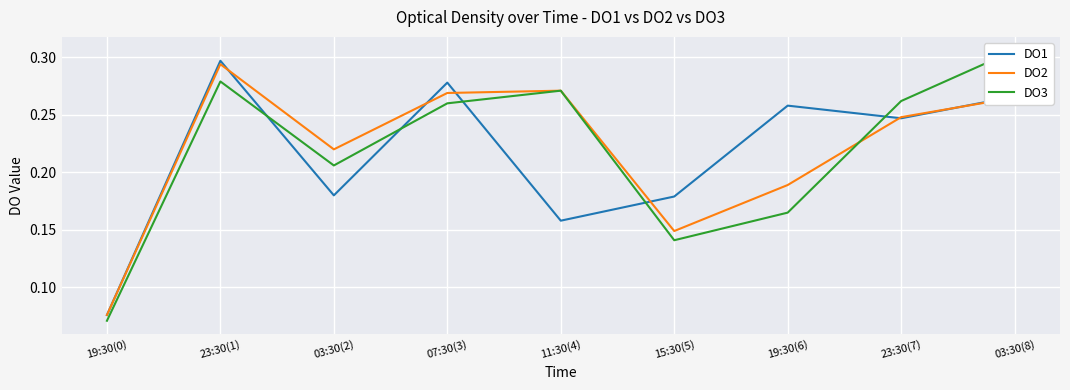

Between which two adjacent categories do DO3 and DO1 first intersect?

23:30(1) and 03:30(2)